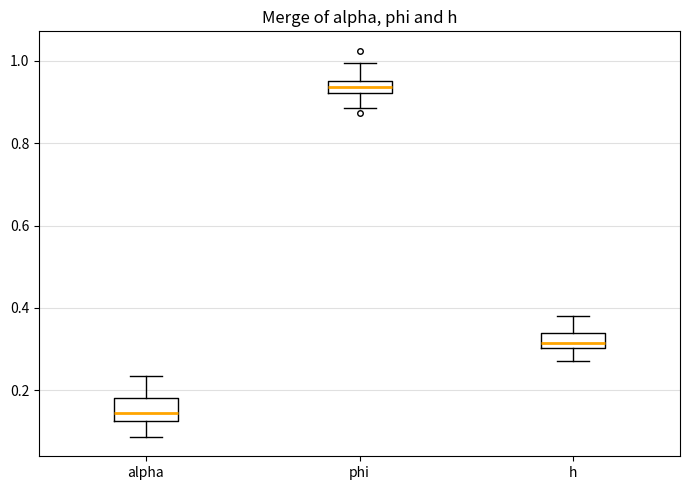

Where does the lower whisker of the box for phi end on the y-axis? The values are not printed on the chart, so give them approximately, as read against the axis.

0.88